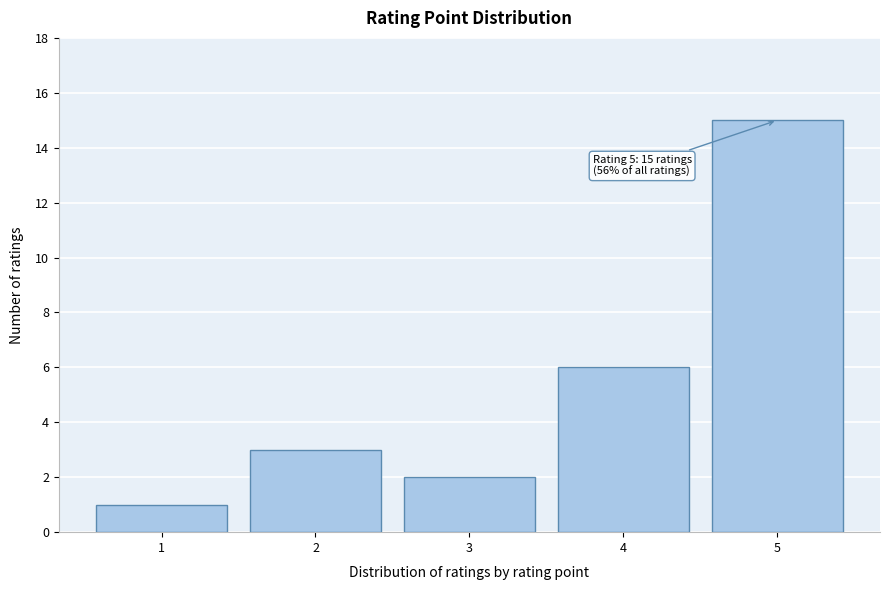

Reading left to right, what are all the values shown in this chart?

1=1	2=3	3=2	4=6	5=15